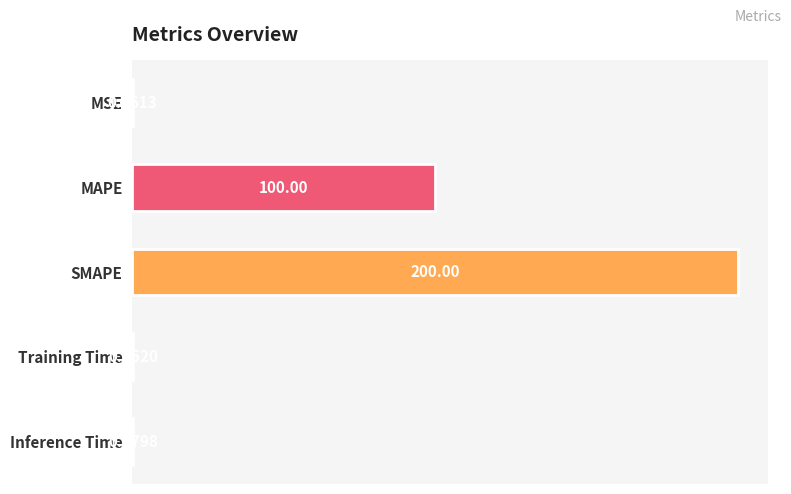

At which category does the chart reach its peak across all series?

SMAPE